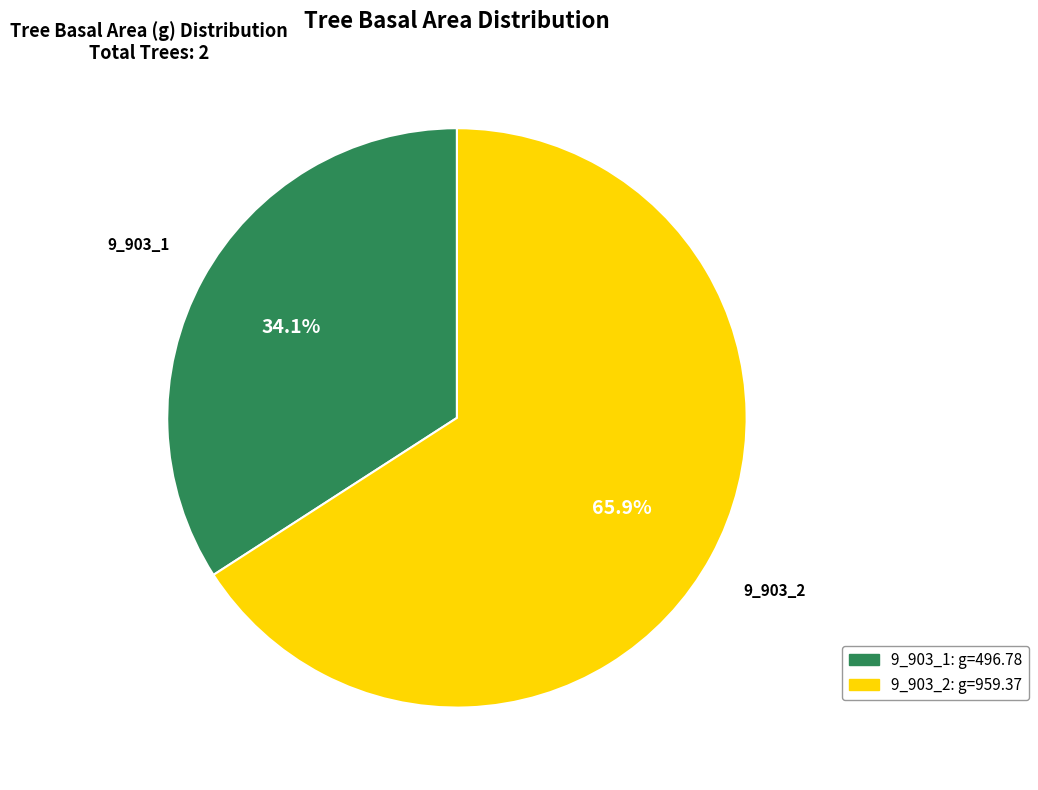

Count the number of slices in the pie.

2